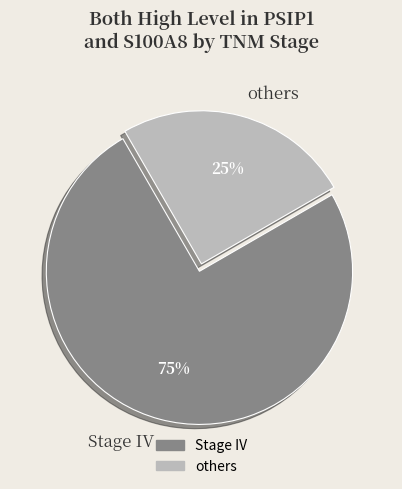

Do Stage IV and others together represent more than half of the pie?

Yes